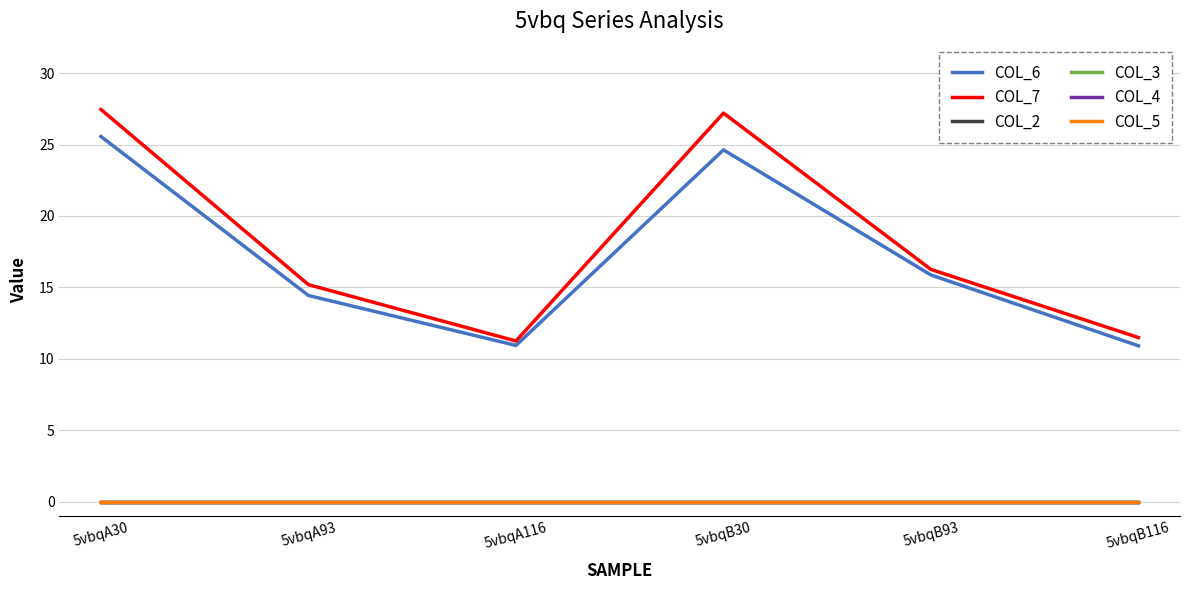

Does the chart display data point markers on the line(s)?

No